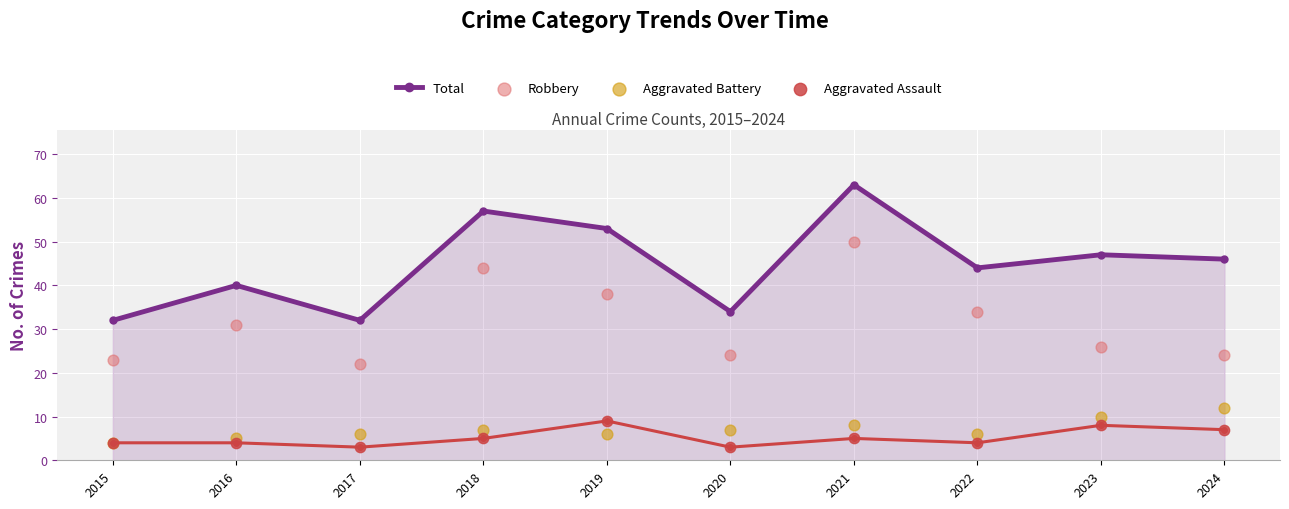

Which series has the widest spread of Y values?

Total